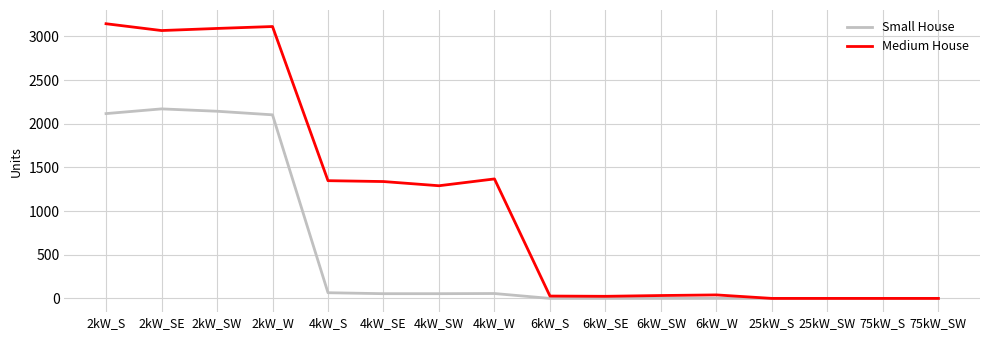

The value of Small House at 2kW_SE is 1401. True or false?

False